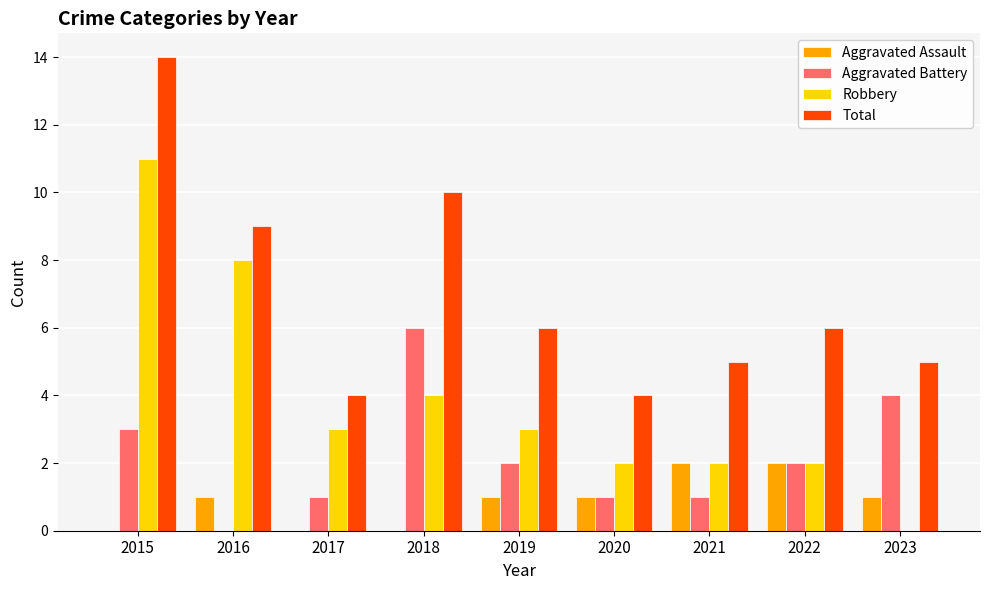

What is the difference between the Aggravated Battery values at 2021 and 2016?

1